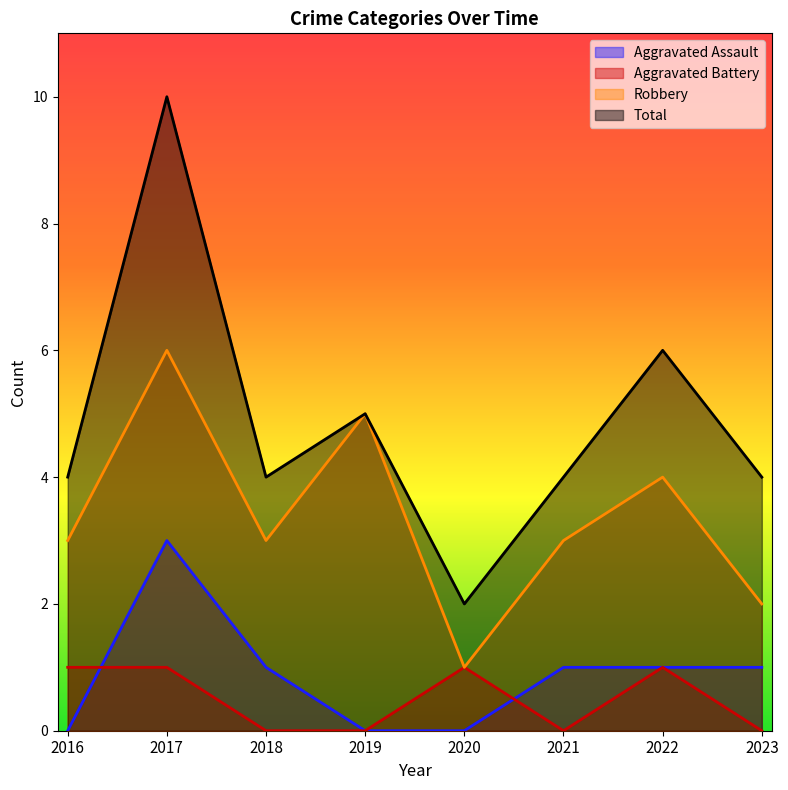

What is the value of the Aggravated Assault point at the 3rd from the left?

1